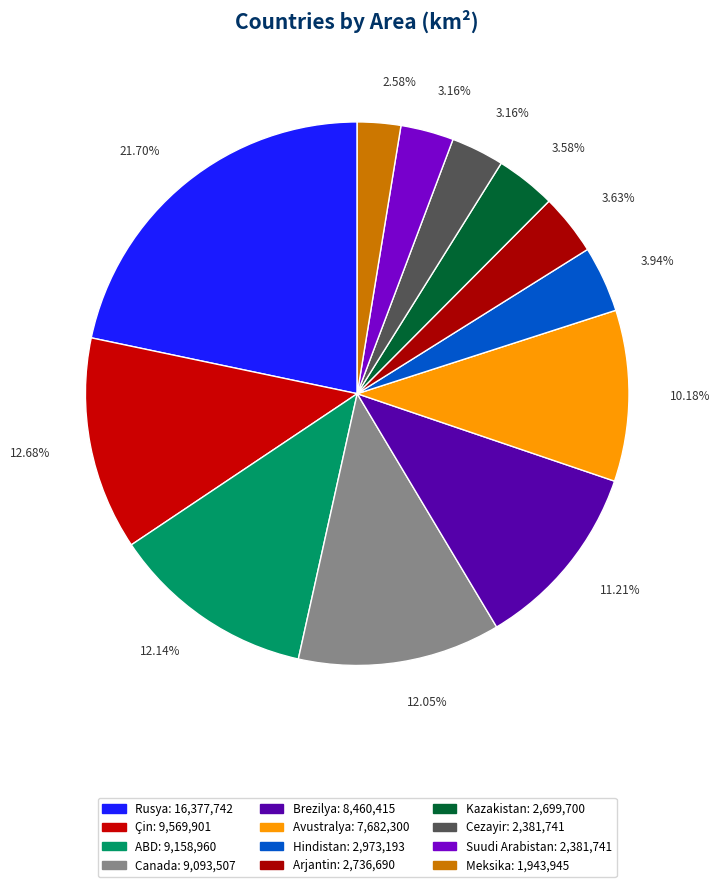

How many slices are in this pie chart?

12